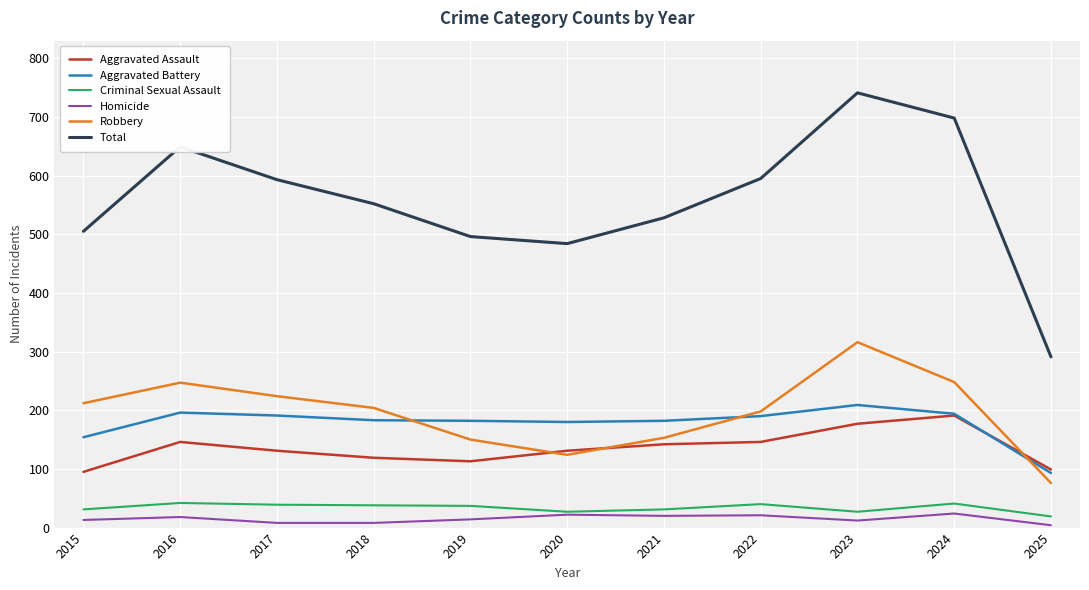

How many lines are shown in the chart?

6